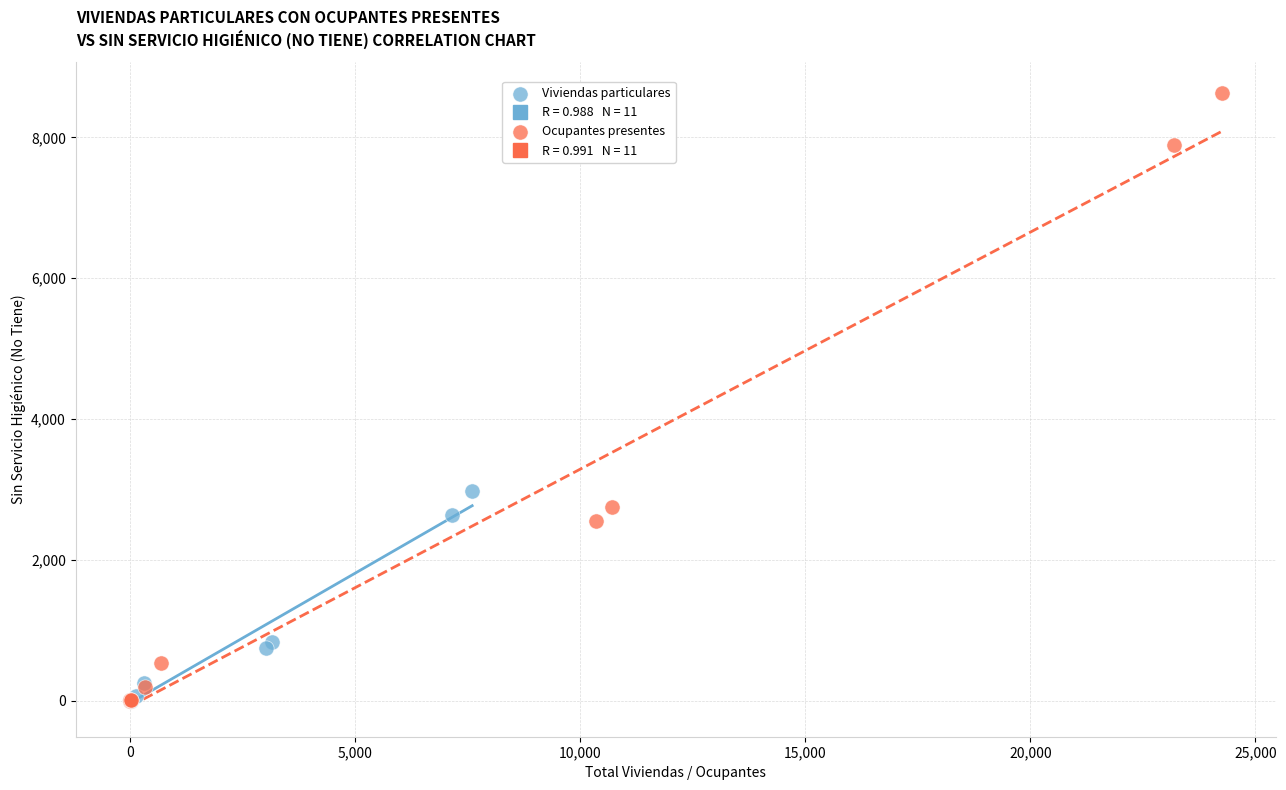

Which series has the widest spread of Y values?

Ocupantes presentes